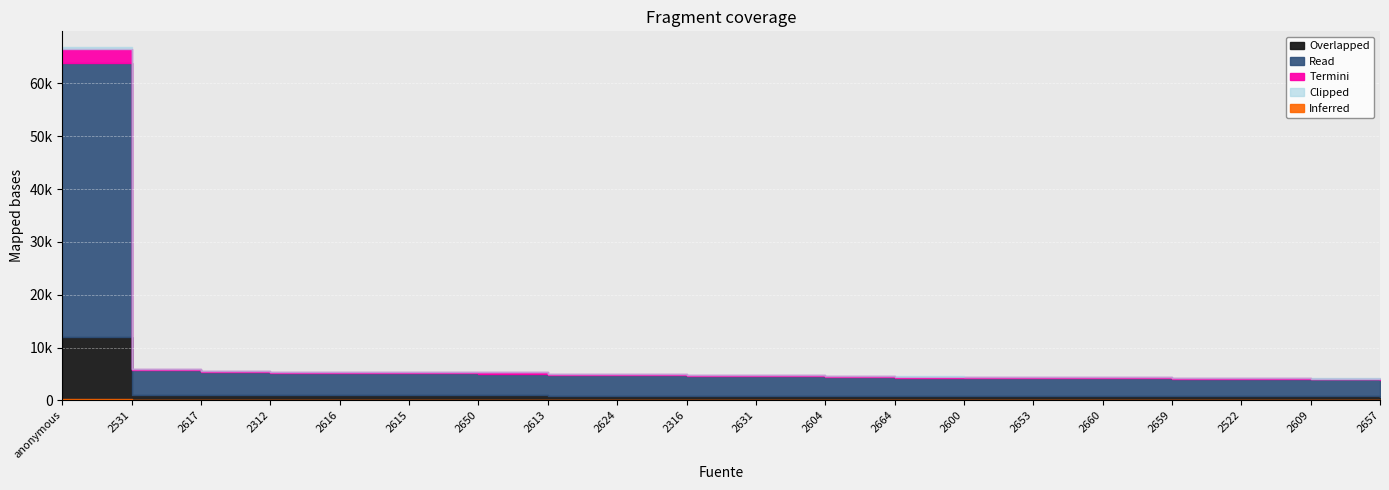

Which has a higher value, 2604 or 2650?

2650